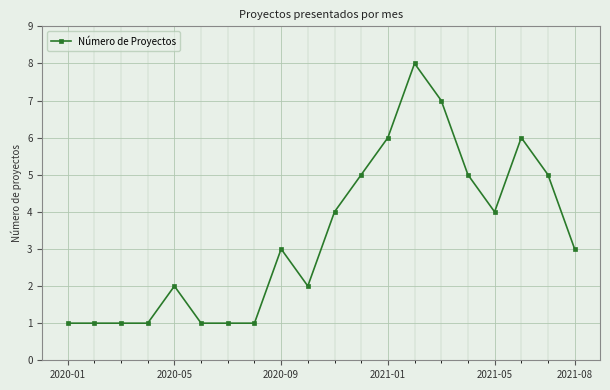

True or false: the data has more than 0 interior local peaks.

True